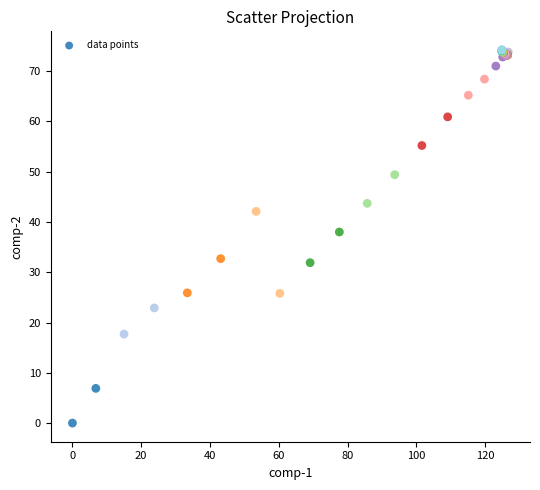

What Y value in the scatter plot is closest to 37?

38.0